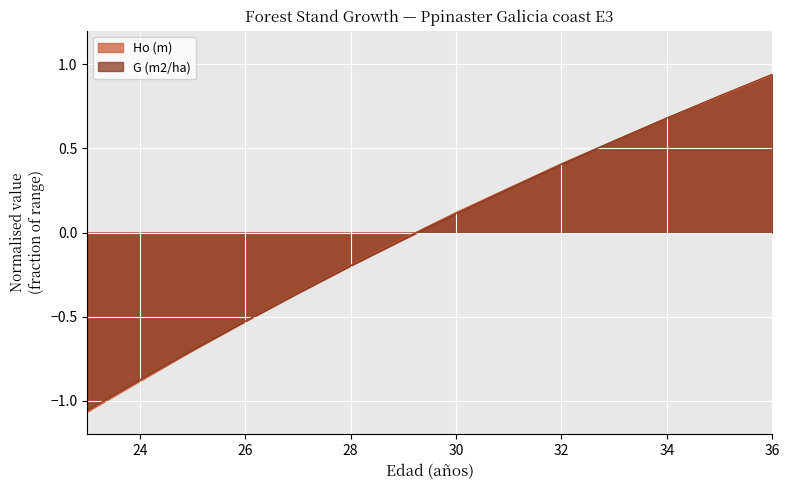

What are all the series names shown in the legend?

Ho (m), G (m2/ha)